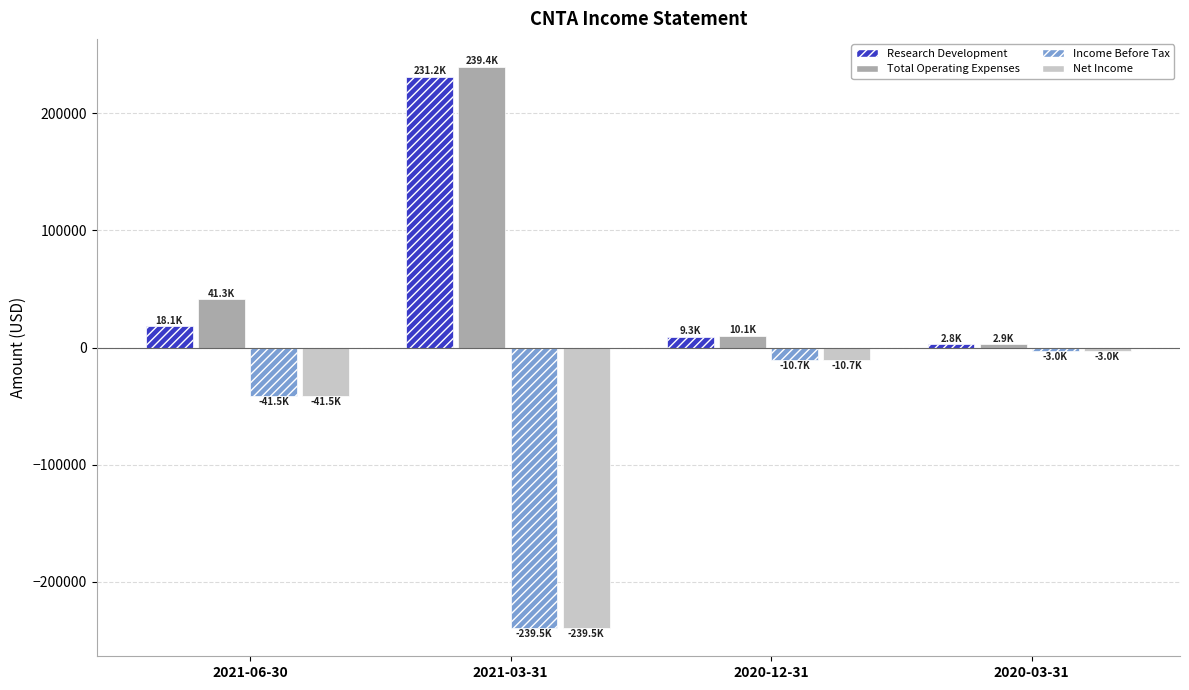

Is the value of Total Operating Expenses at 2020-12-31 greater than the value of Research Development at 2021-03-31?

No